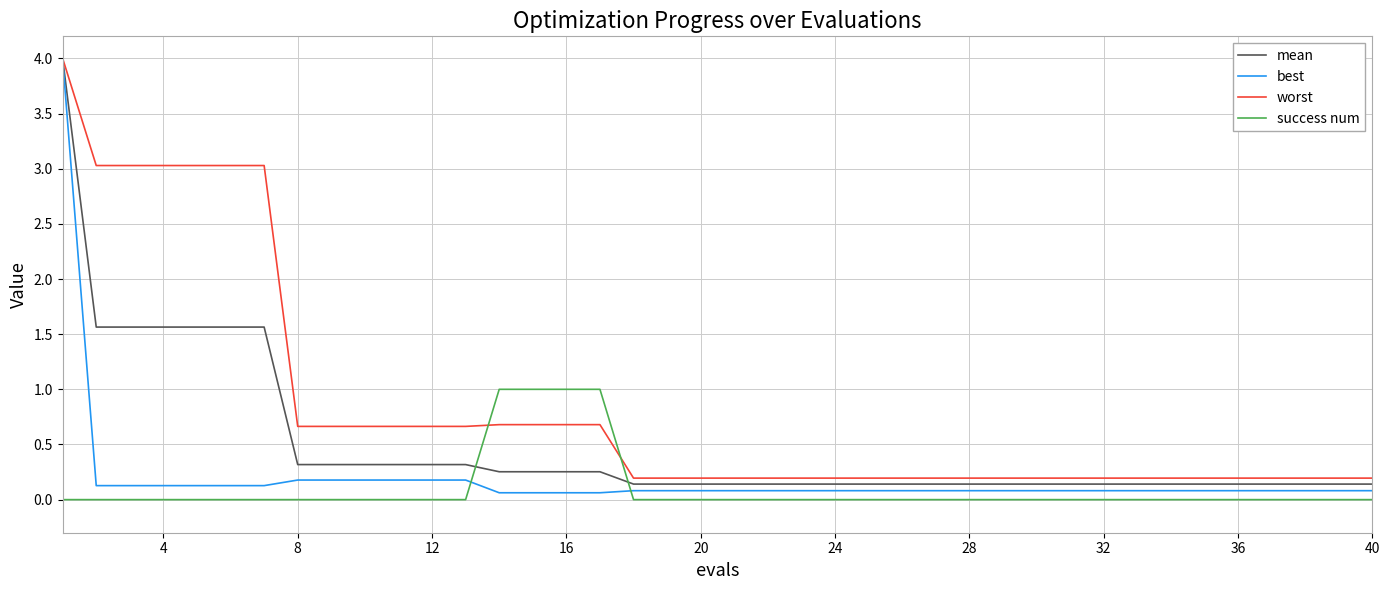

What is the average value of the best series?

0.2